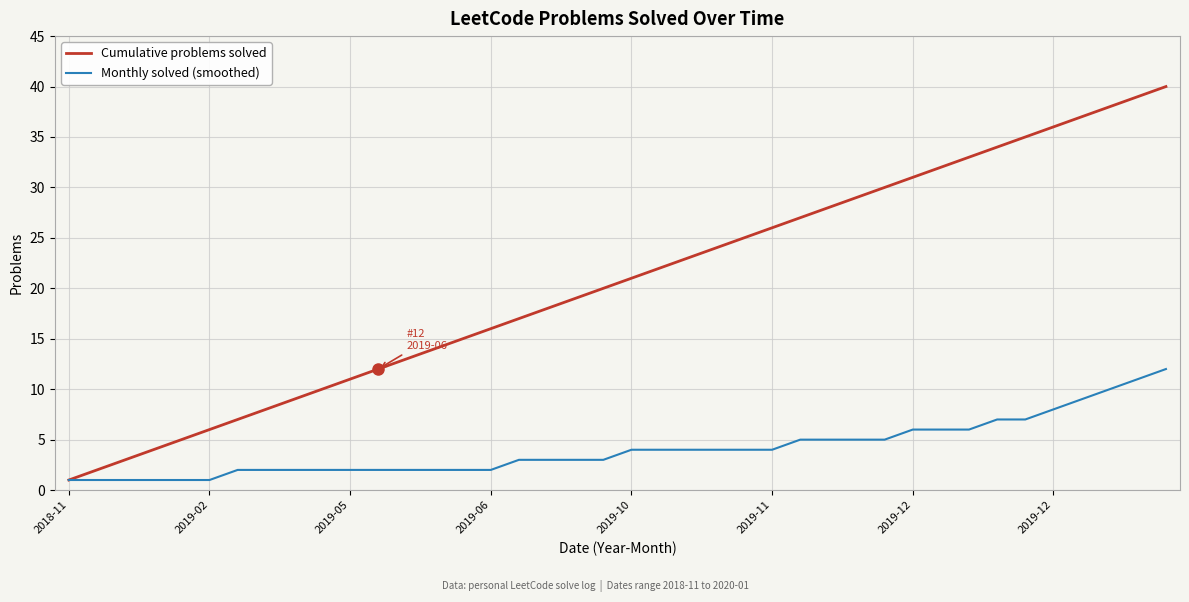

List the series in order of their overall mean, highest first.

Cumulative problems solved, Monthly solved (smoothed)